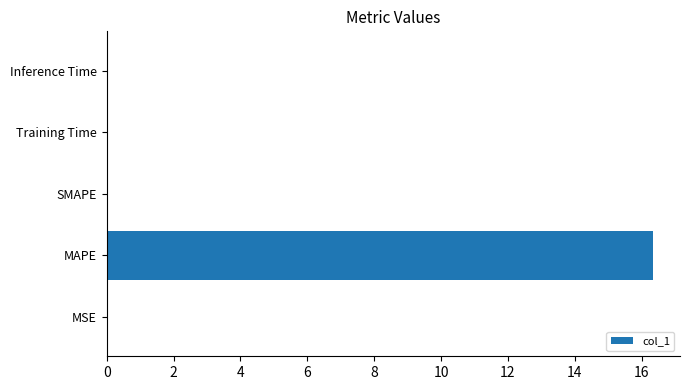

Does the chart contain stacked bars?

No